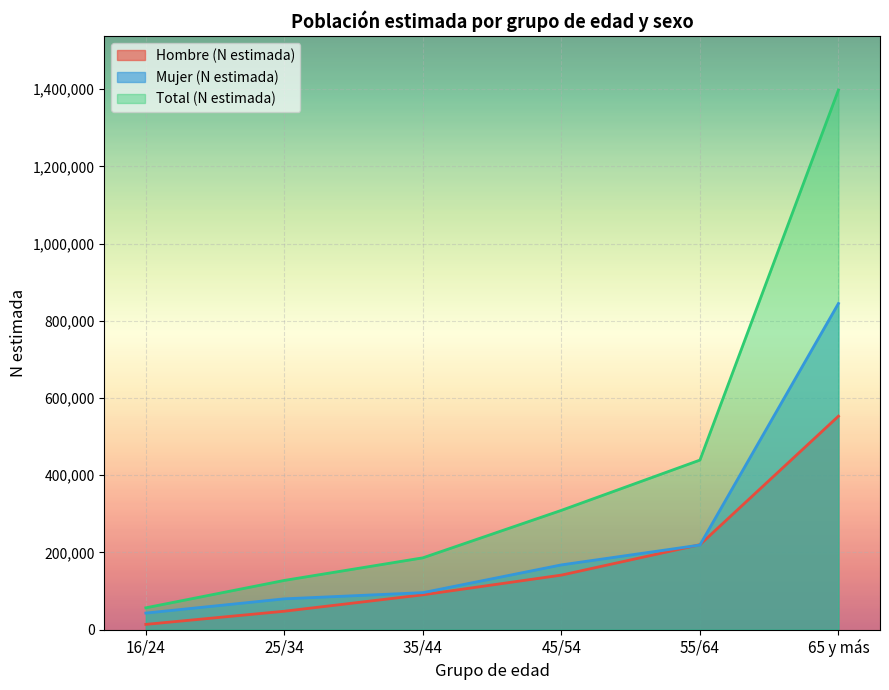

Reading right to left, transcribe all the data shown in this chart.

Hombre (N estimada): 553000	220106	141296	90215	47732	13620
Mujer (N estimada): 845000	219144	167769	95851	79801	42937
Total (N estimada): 1398000	439250	309065	186066	127534	56557